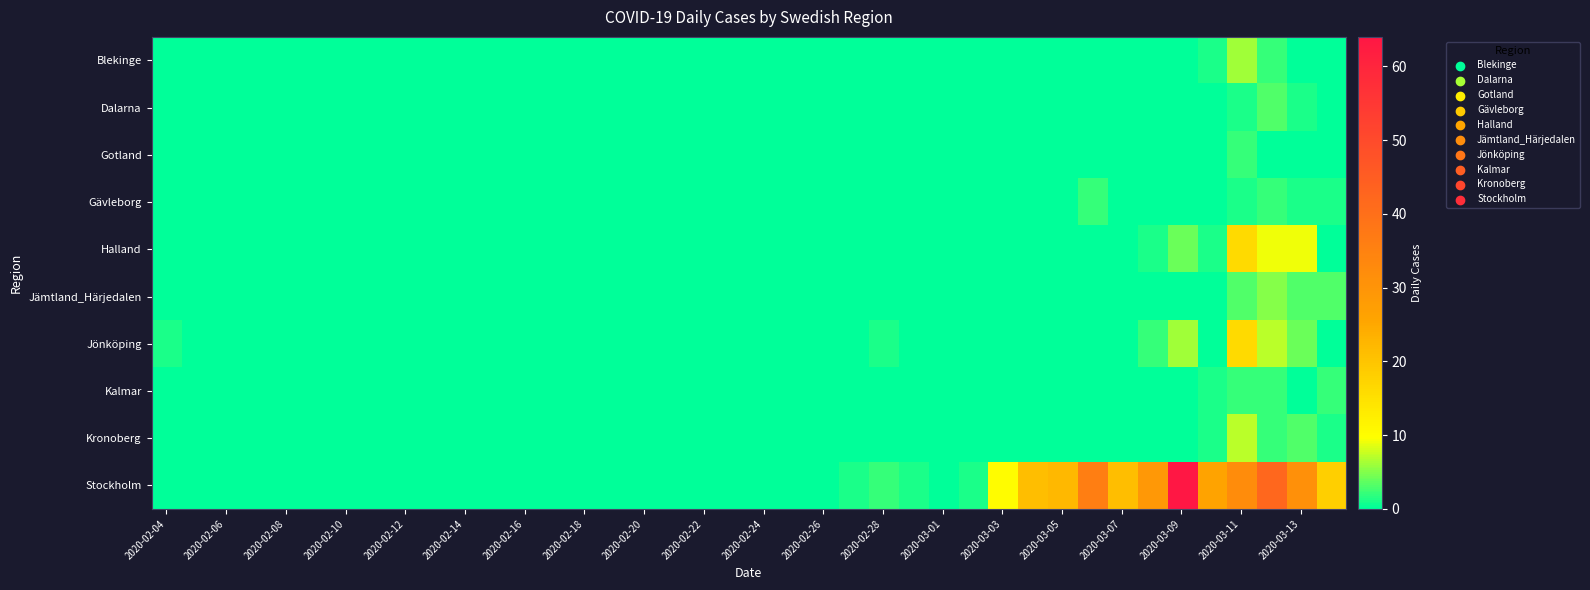

Rank the series by their maximum value, from lowest to highest.

Gotland, Gävleborg, Kalmar, Dalarna, Jämtland_Härjedalen, Blekinge, Kronoberg, Halland, Jönköping, Stockholm